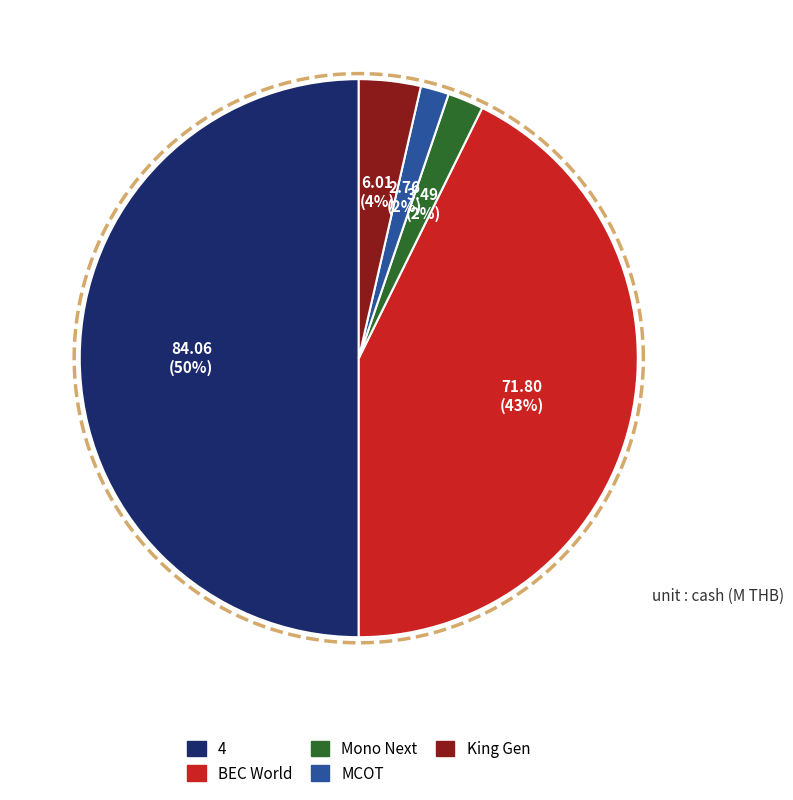

Is it true that King Gen Public Company Limited is 4% of the pie?

True